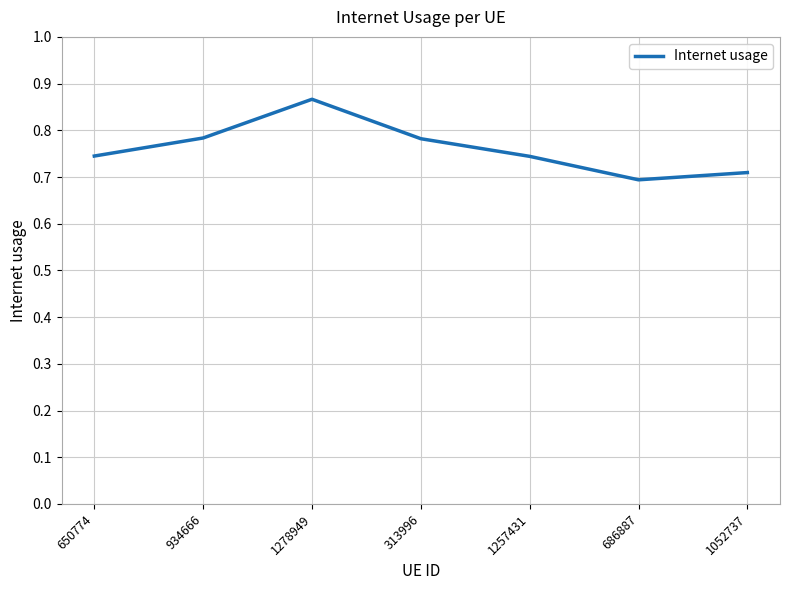

At which category does the chart reach its peak across all series?

1278949